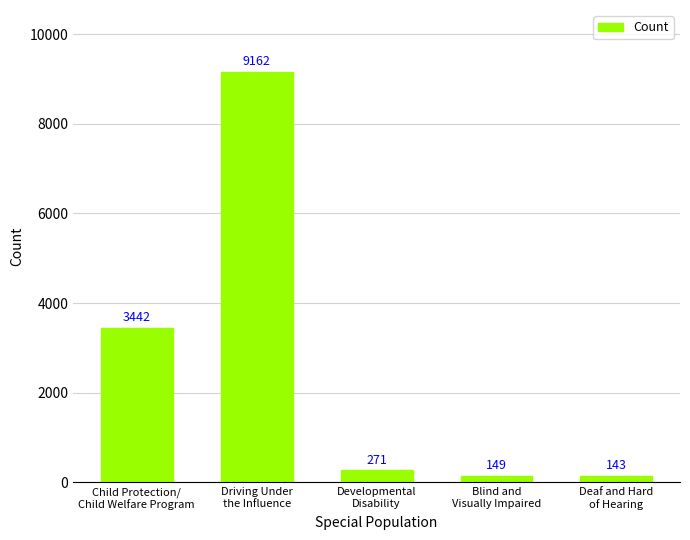

Does the chart contain any negative values?

No